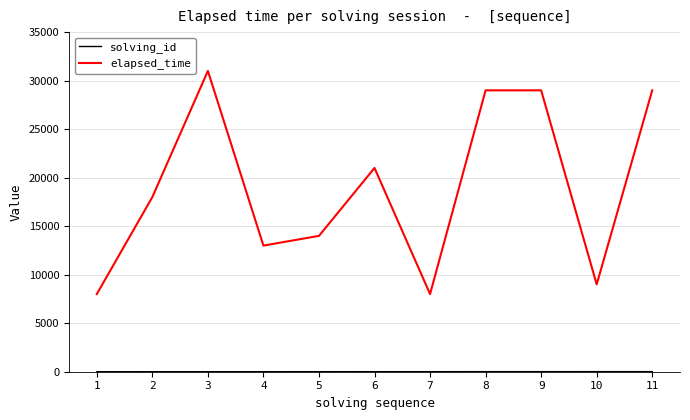

Which series has the largest range (max minus min)?

elapsed_time